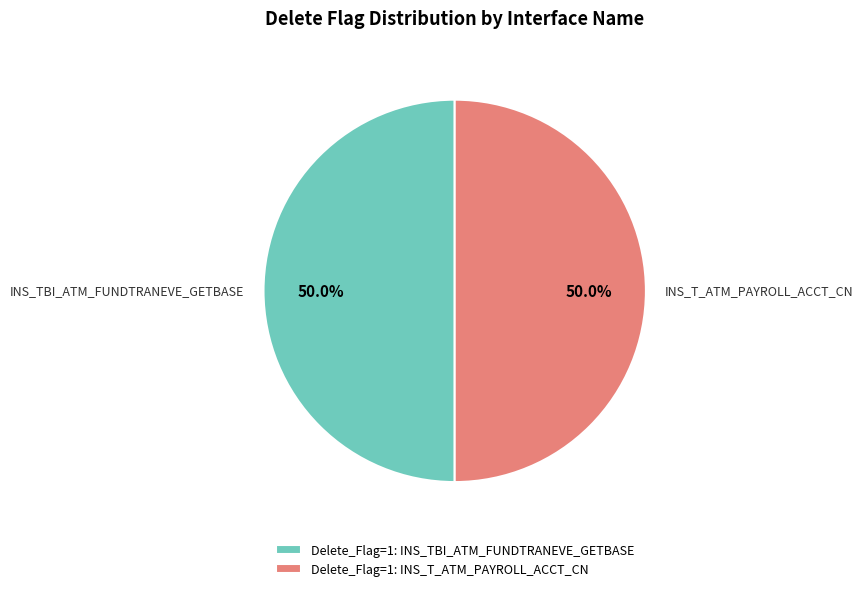

Combined, what portion of the pie is INS_TBI_ATM_FUNDTRANEVE_GETBASE and INS_T_ATM_PAYROLL_ACCT_CN?

100.0%